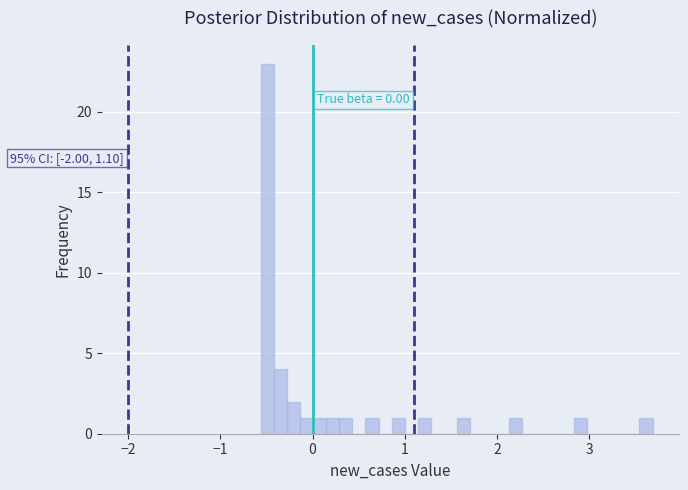

Read against the x-axis, roughly where is the centre of the tallest bar?

-0.5